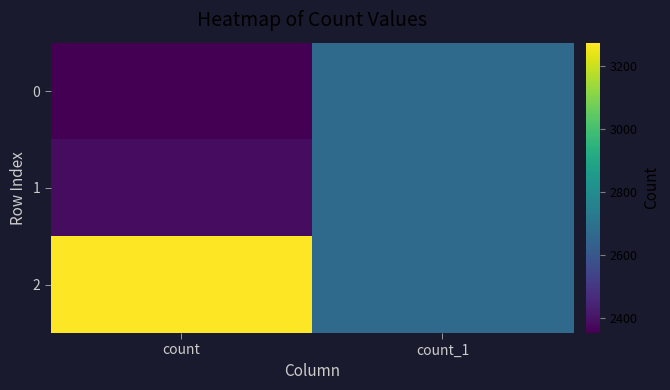

Reading right to left, extract all data points from this chart.

0: count_1=2670	count=2353
1: count_1=2671	count=2385
2: count_1=2670	count=3273